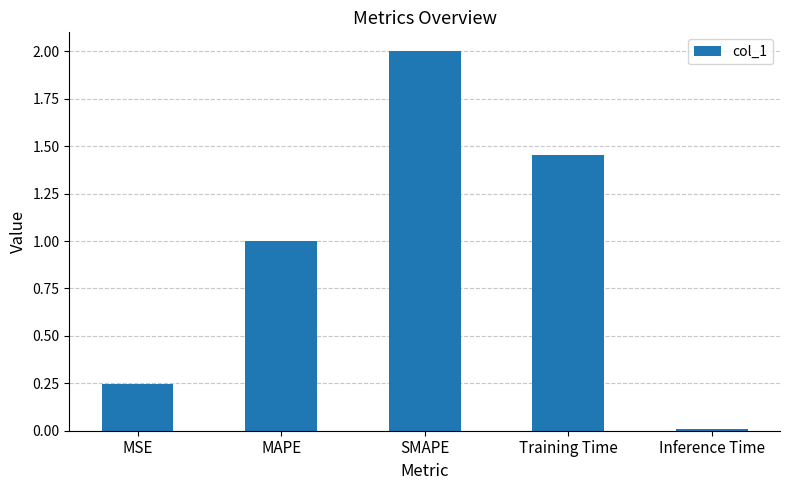

What is the average value?

0.9